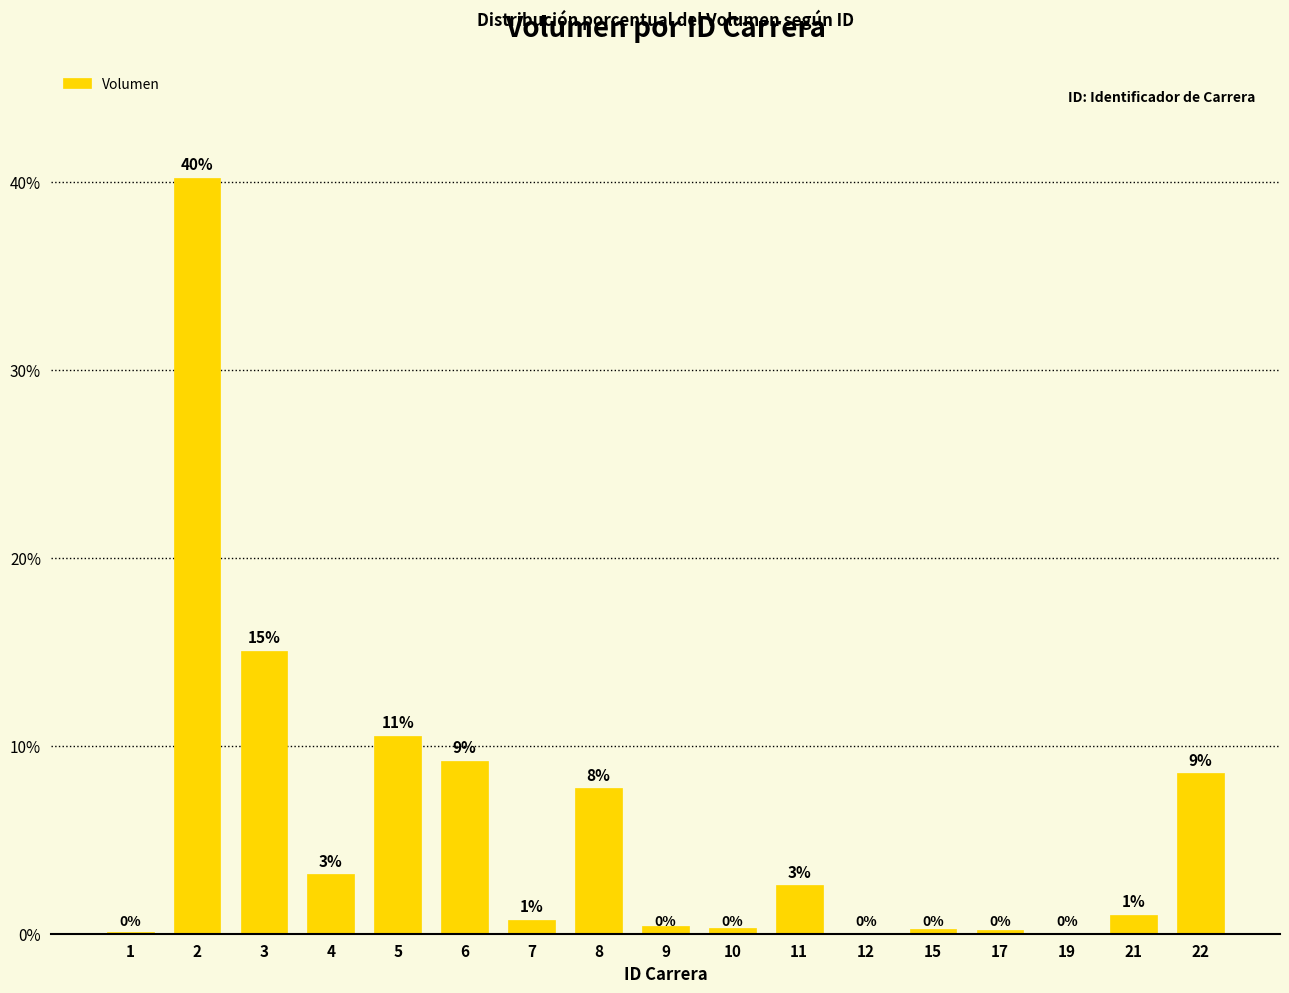

The chart shows a value of 10.6 at 8. True or false?

False